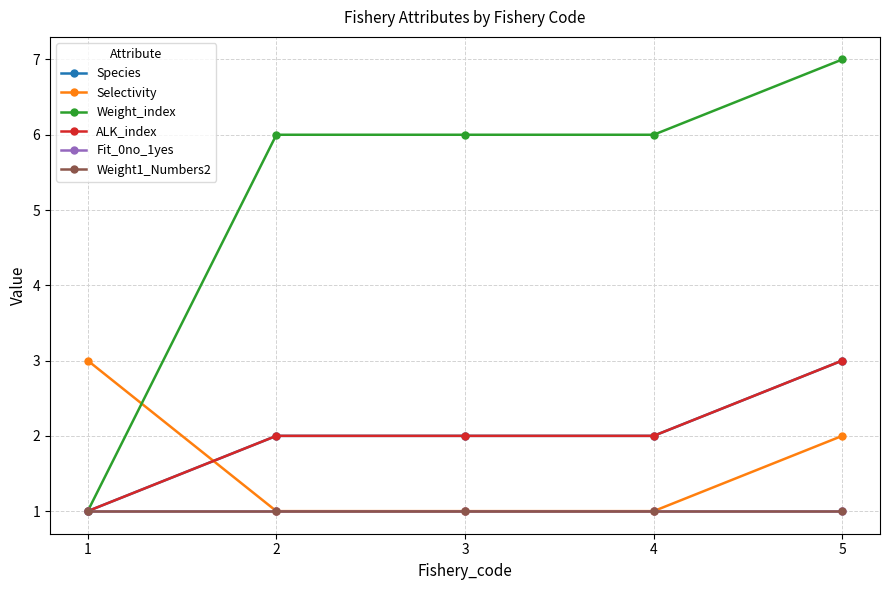

Between which two adjacent categories do Selectivity and ALK_index first intersect?

1 and 2